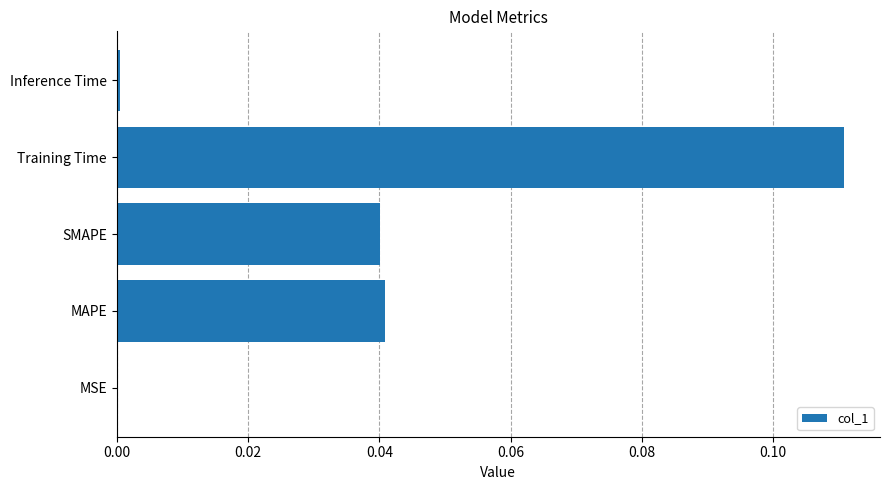

The value at MSE is 0.0. True or false?

True